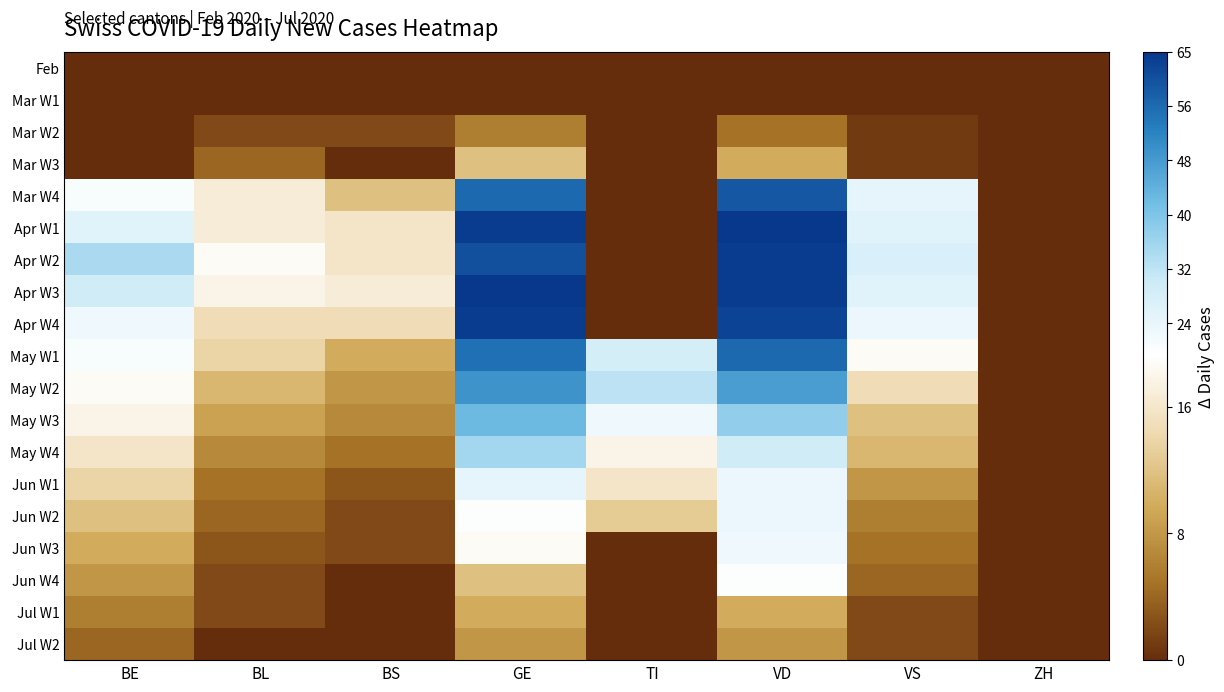

How many data points does each series have?

8